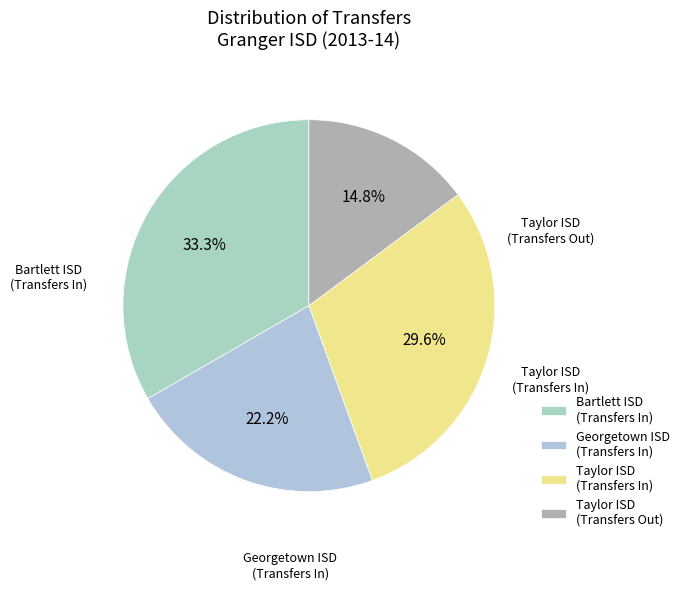

Which has a higher value, Bartlett ISD (Transfers In) or Georgetown ISD (Transfers In)?

Bartlett ISD (Transfers In)